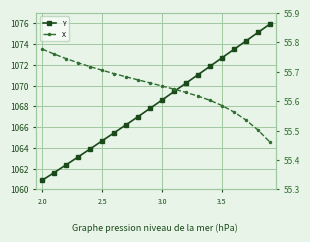

True or false: Y has a value of 1693.2 at 11.

False